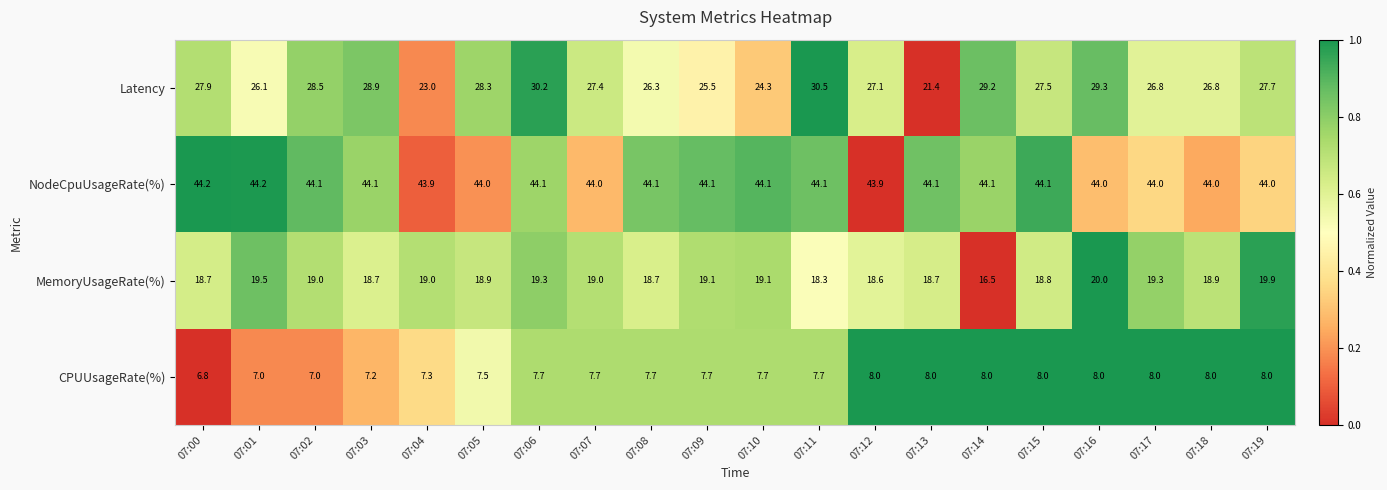

What is the minimum value shown in the chart?

6.8